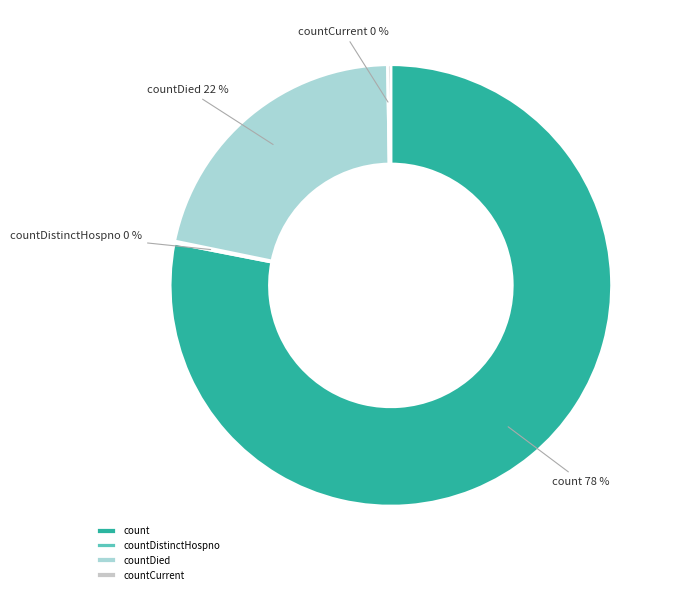

True or false: countDied accounts for 7% of the total.

False